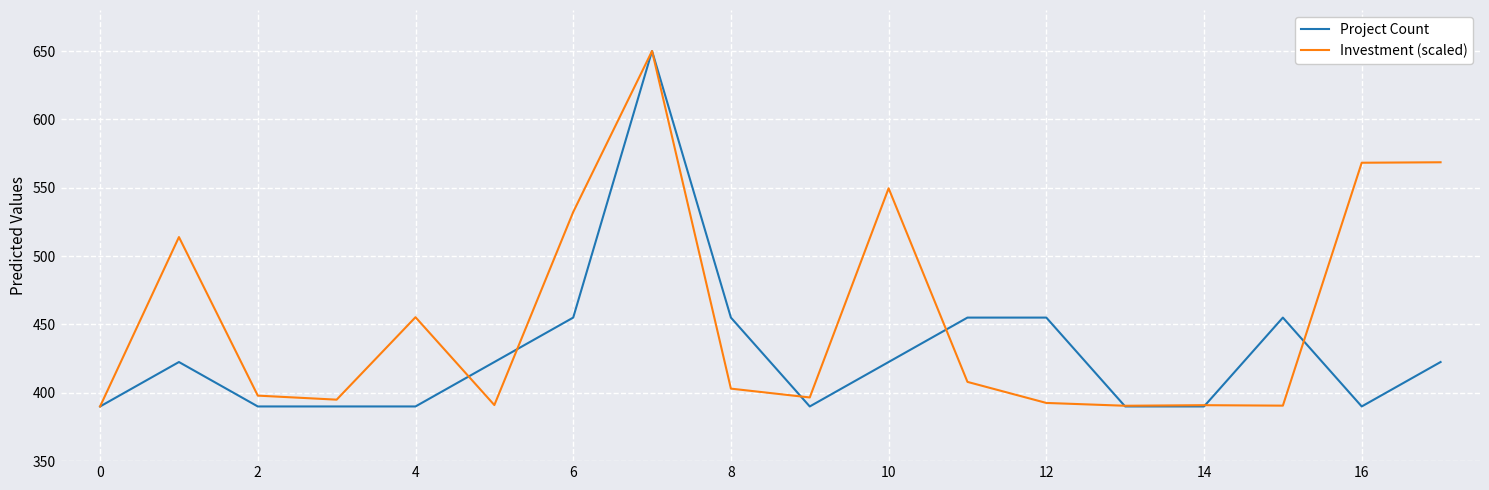

Rank the series by their average value, from lowest to highest.

Project Count, Investment (scaled)